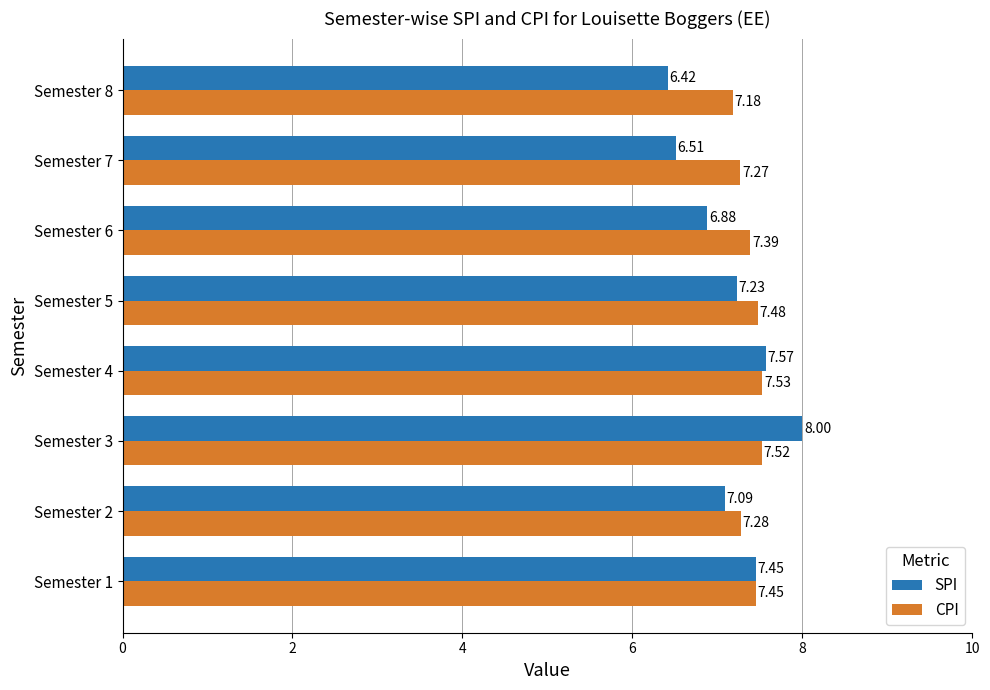

What is the difference between the maximum and second lowest values in the SPI series?

1.5